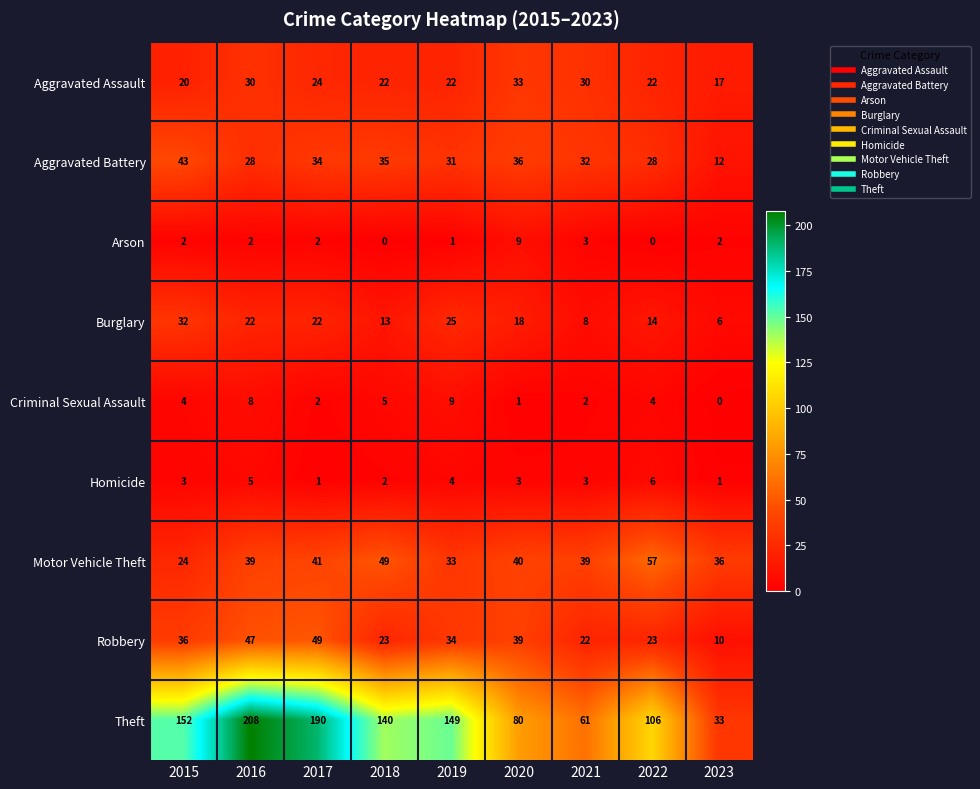

Which series has the largest total across all categories?

Theft